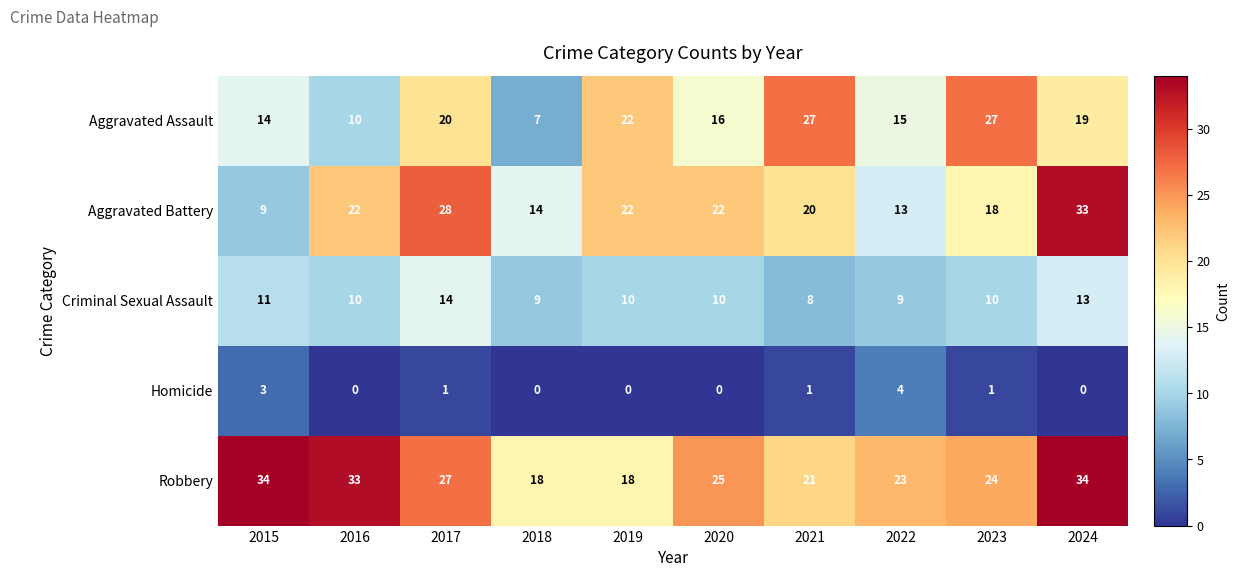

The Aggravated Battery series shows 14 at 2018. True or false?

True